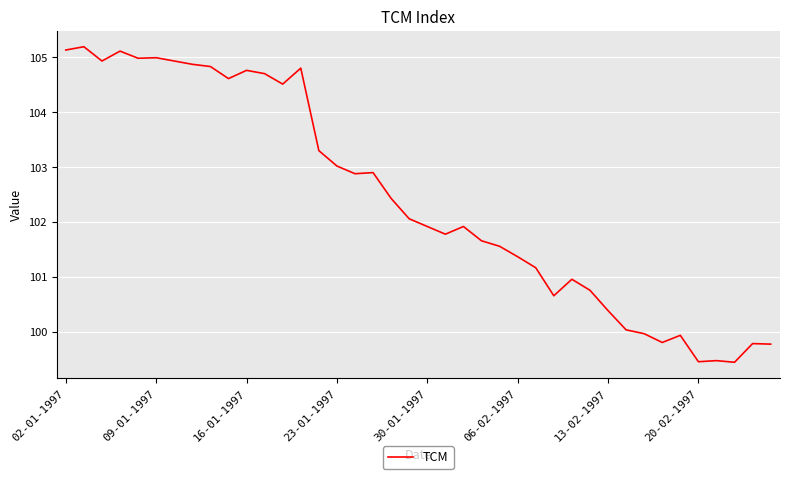

What is the difference between the maximum and minimum values?

5.7